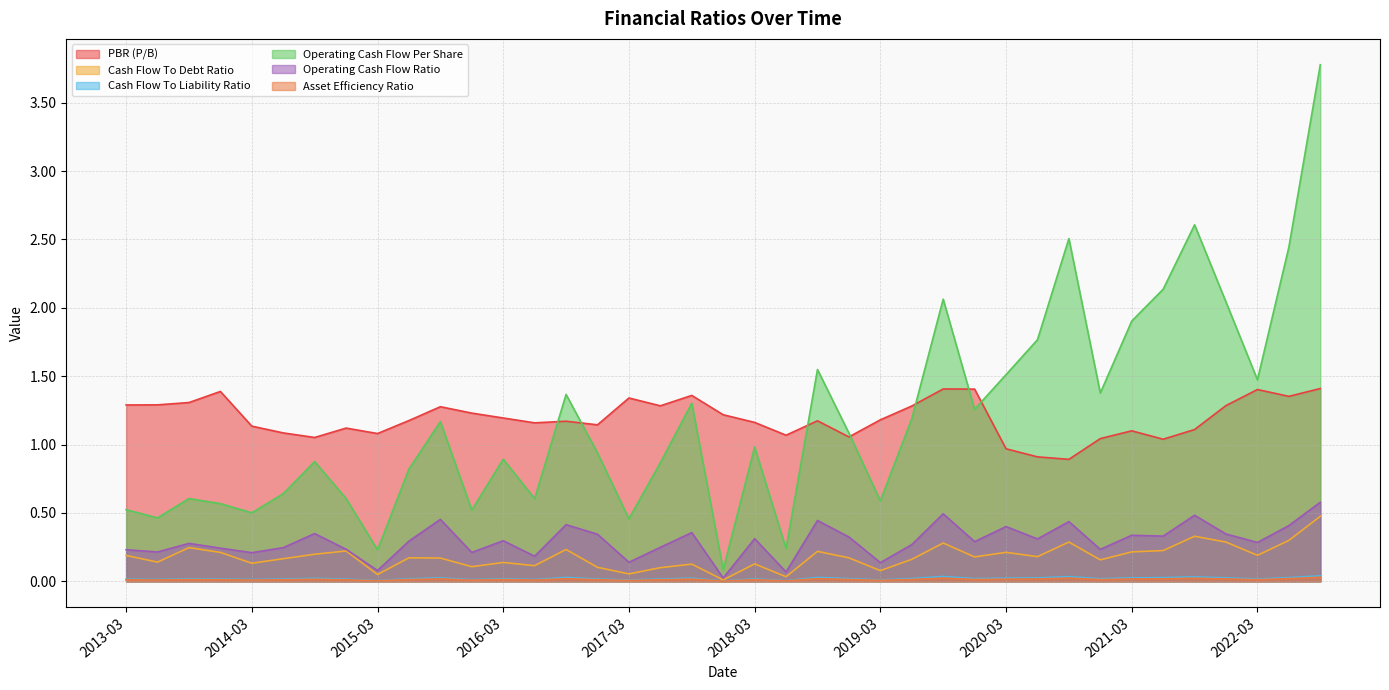

What position from the left is 2014-03?

5